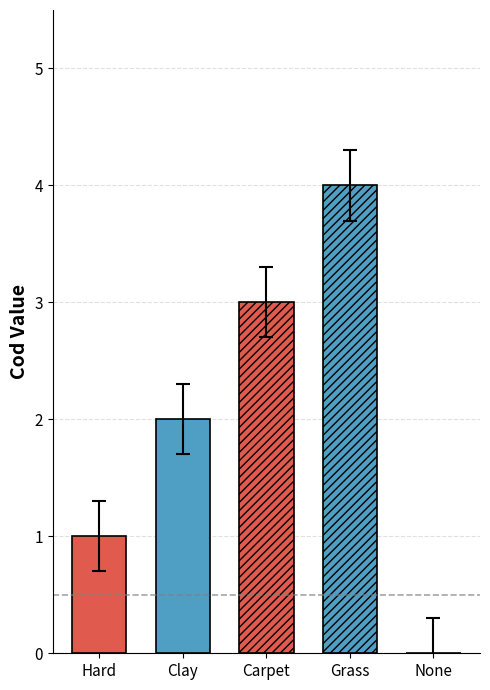

What is the change in value from Hard to Clay?

+1